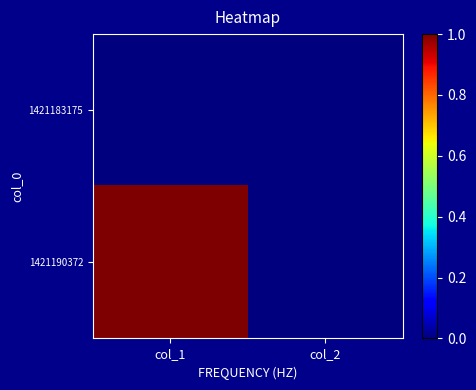

Rank the series by their maximum value, from highest to lowest.

1421190372, 1421183175